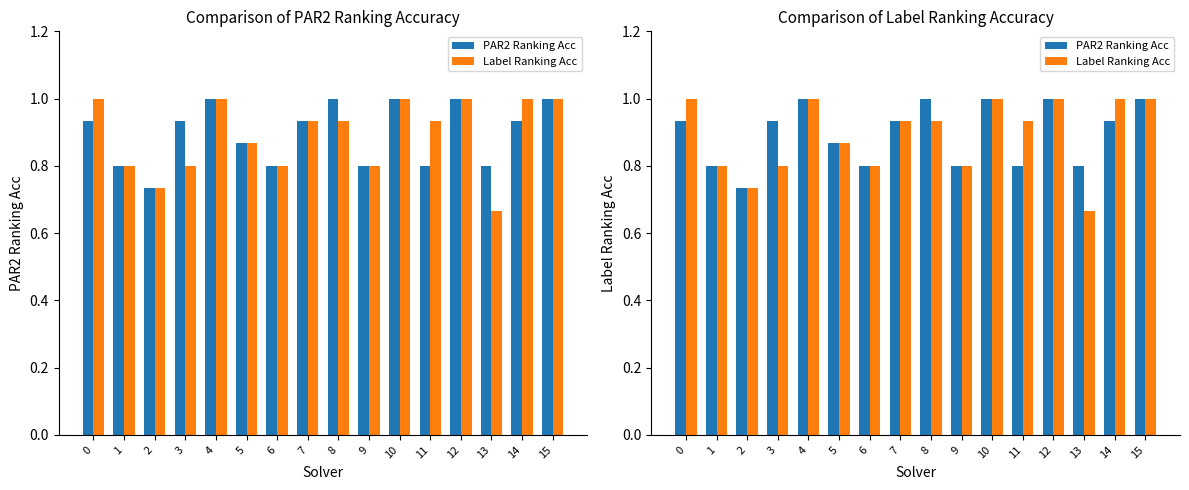

Does the chart contain stacked bars?

No